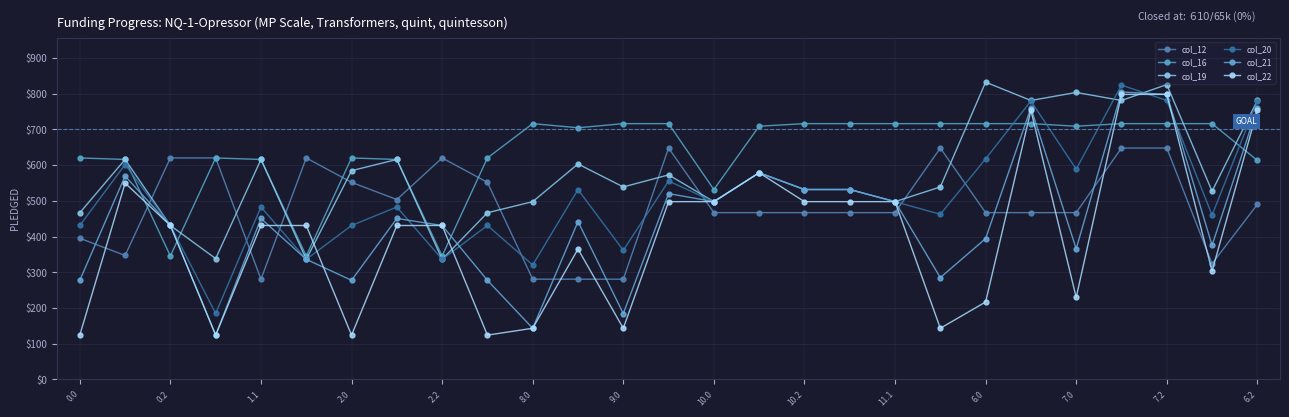

In col_19, how many points are lower than both neighbors (excluding endpoints)?

9